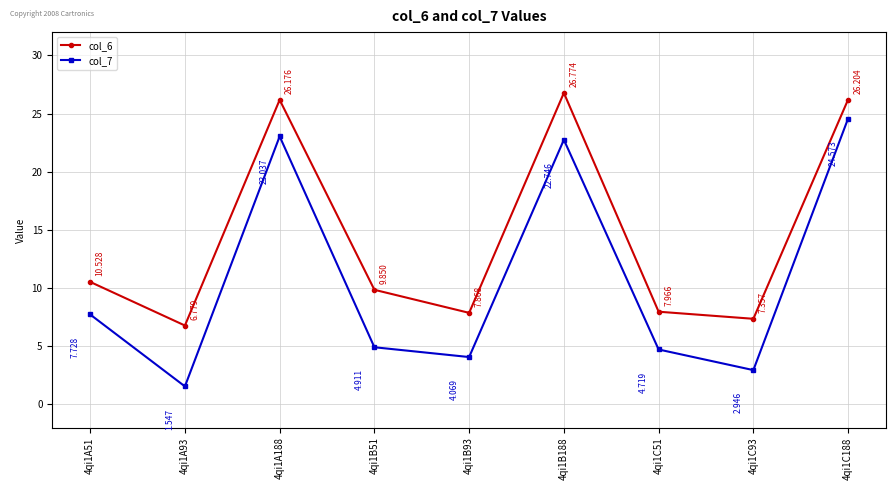

Which series has the largest range (max minus min)?

col_7